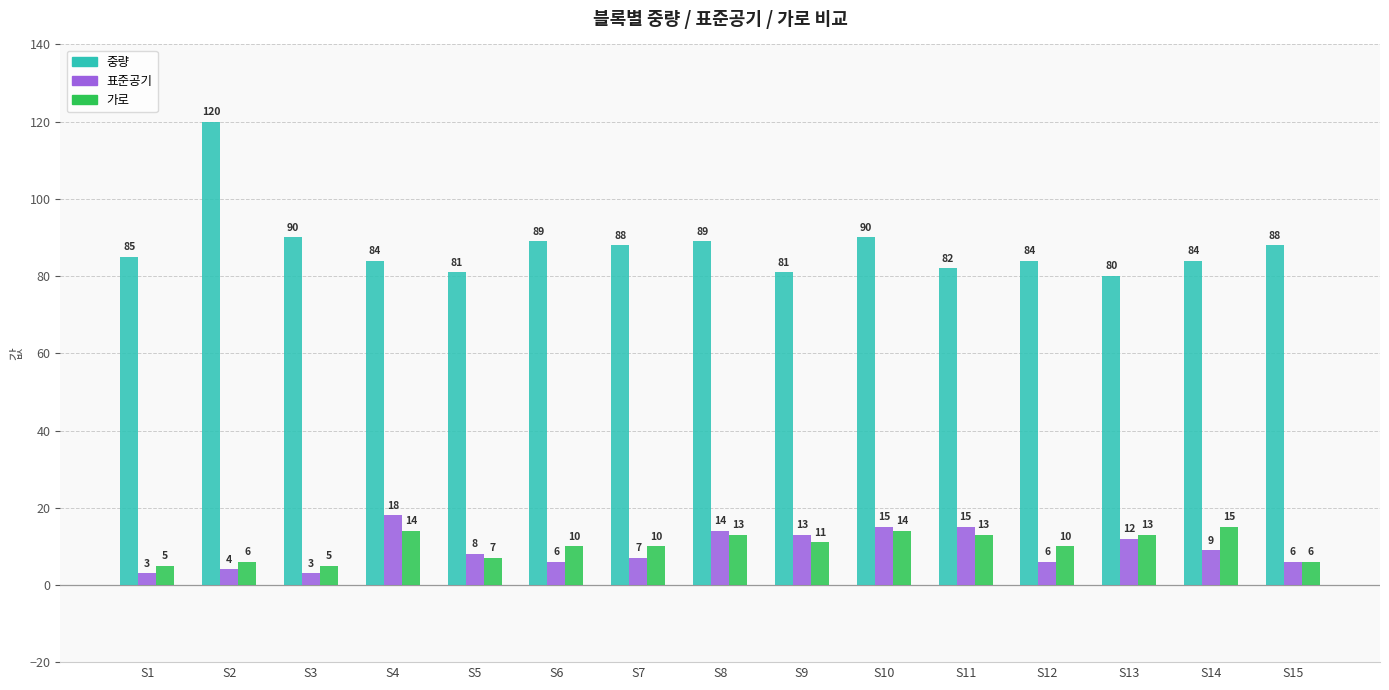

Read the 가로 value at S1.

5